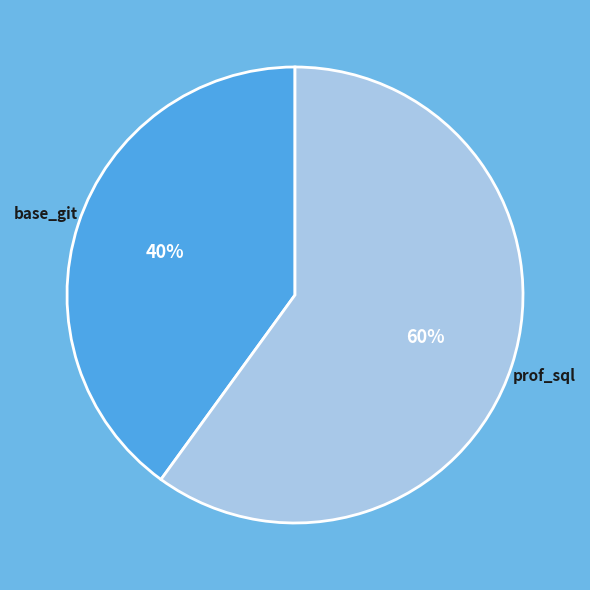

Which category has the biggest portion of the pie?

prof_sql